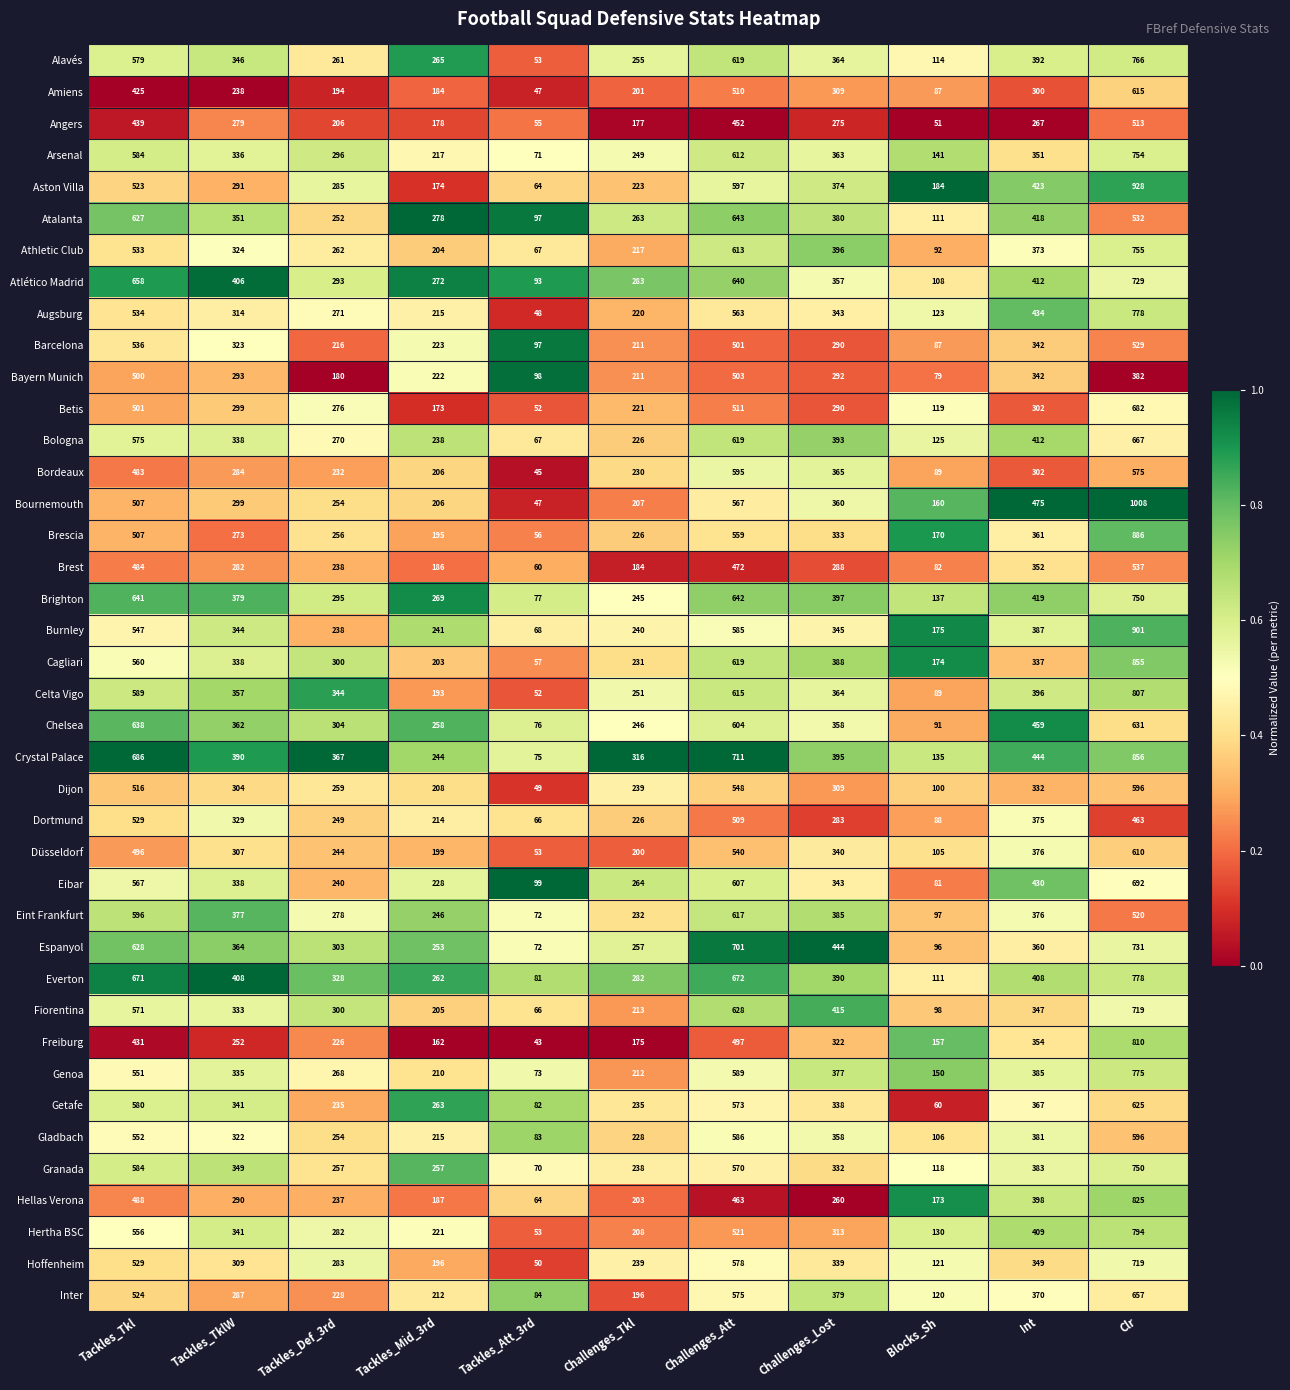

At which label does Angers reach its peak?

Clr